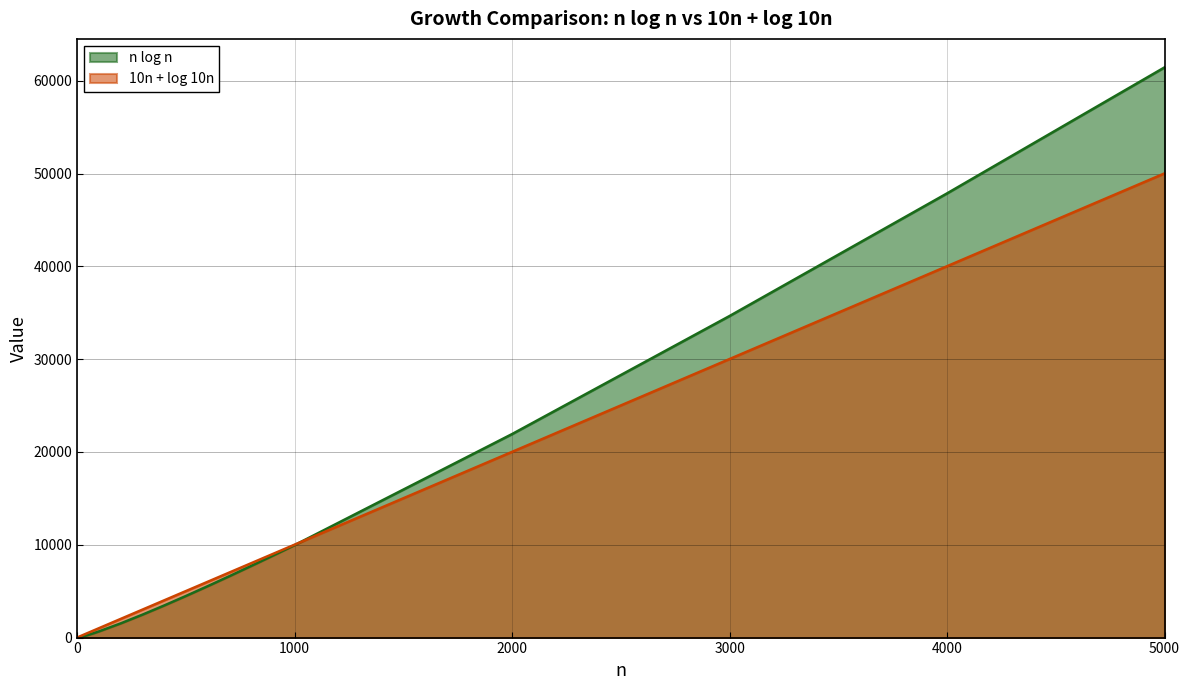

At 3000, list the series in order from largest to smallest.

n log n, 10n + log 10n